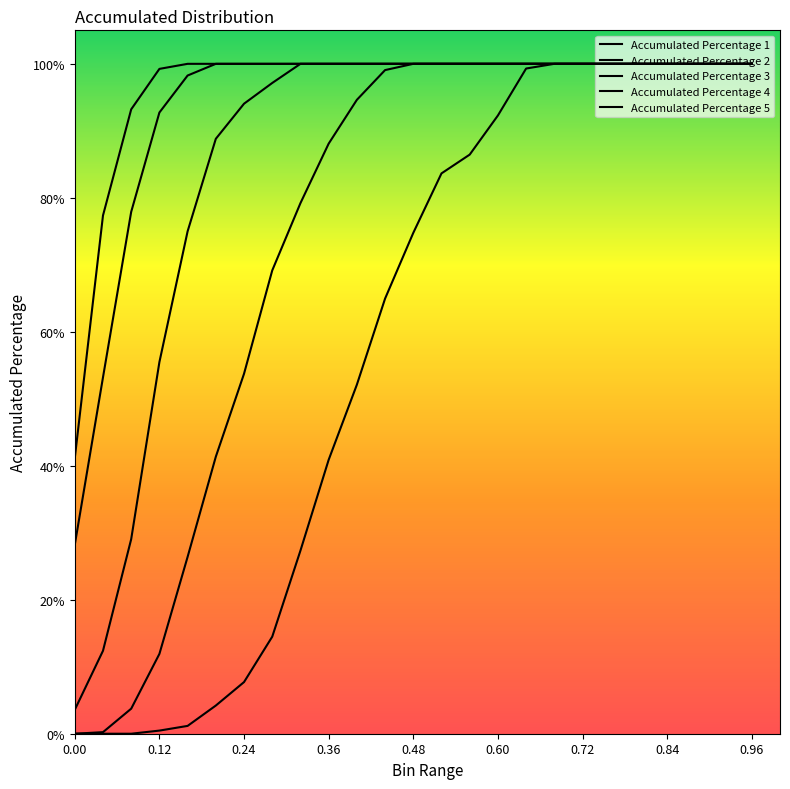

The Accumulated Percentage 2 series shows 0.2 at 0.84. True or false?

False